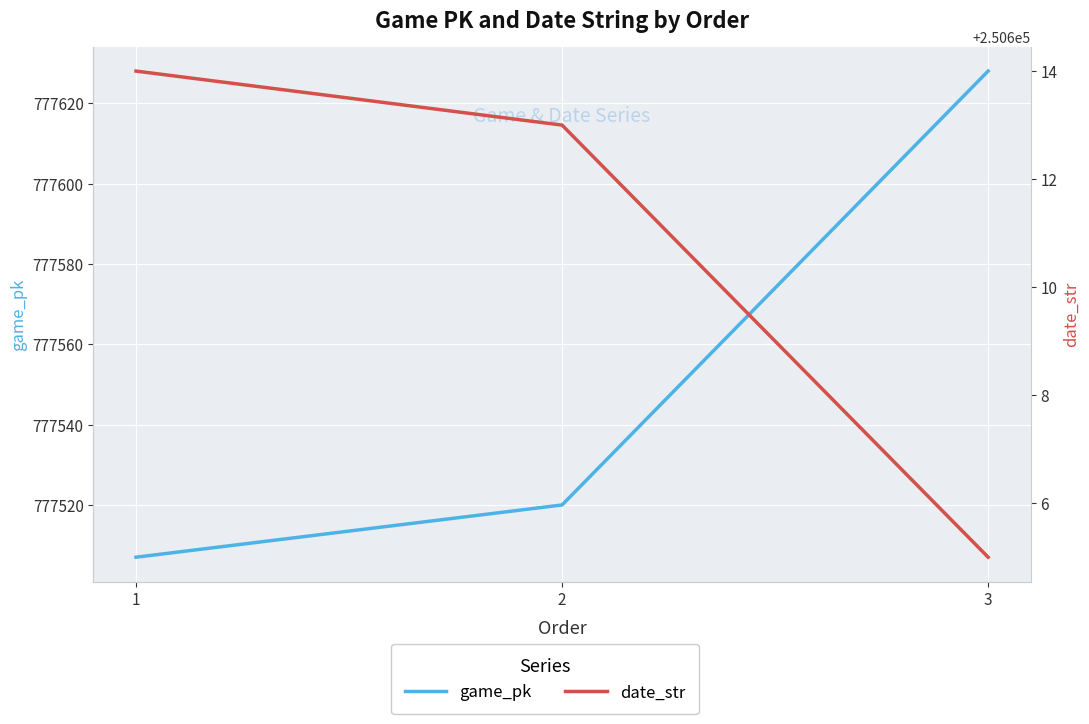

At which label does date_str first exceed 250613?

1